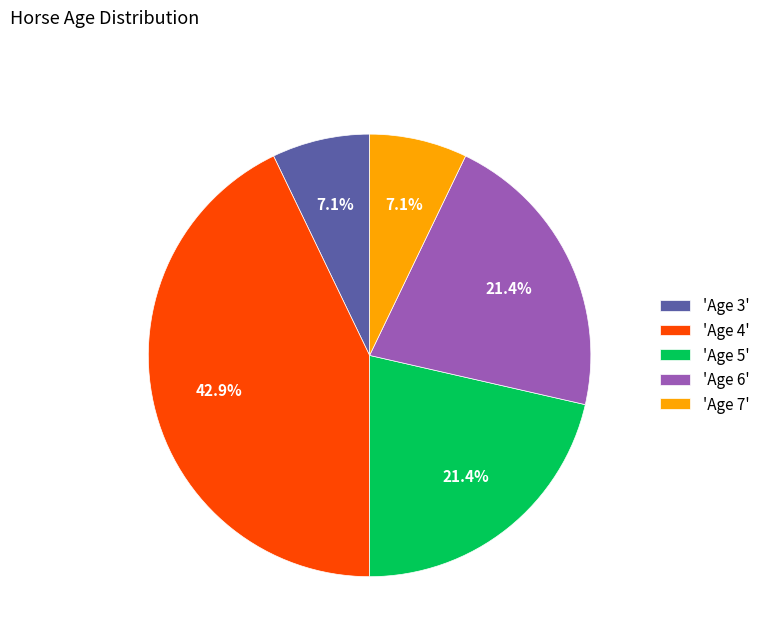

What is the ratio of the value at 'Age 3' to the value at 'Age 6'?

0.3